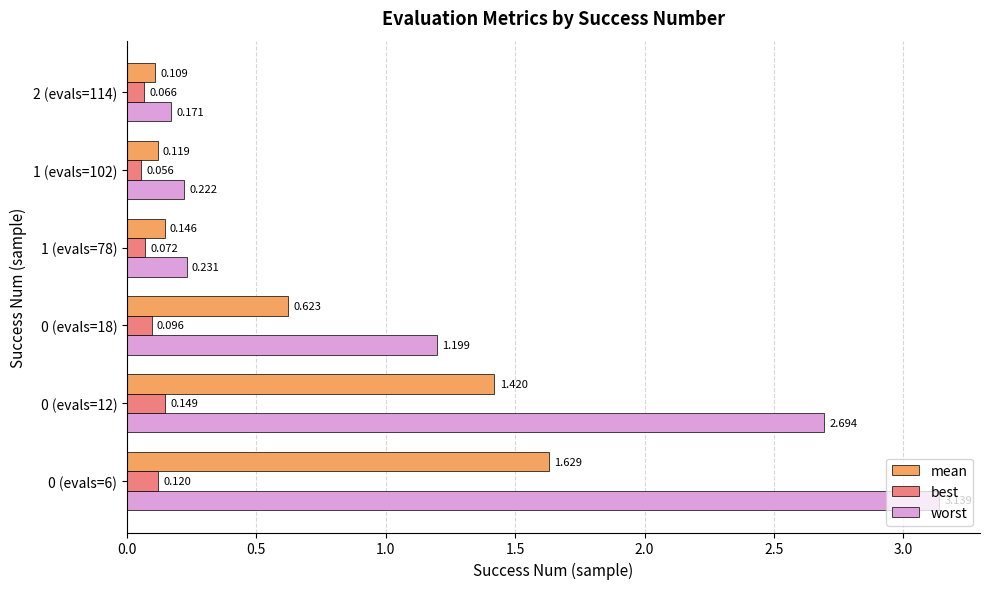

At how many categories does at least one series exceed 0?

6